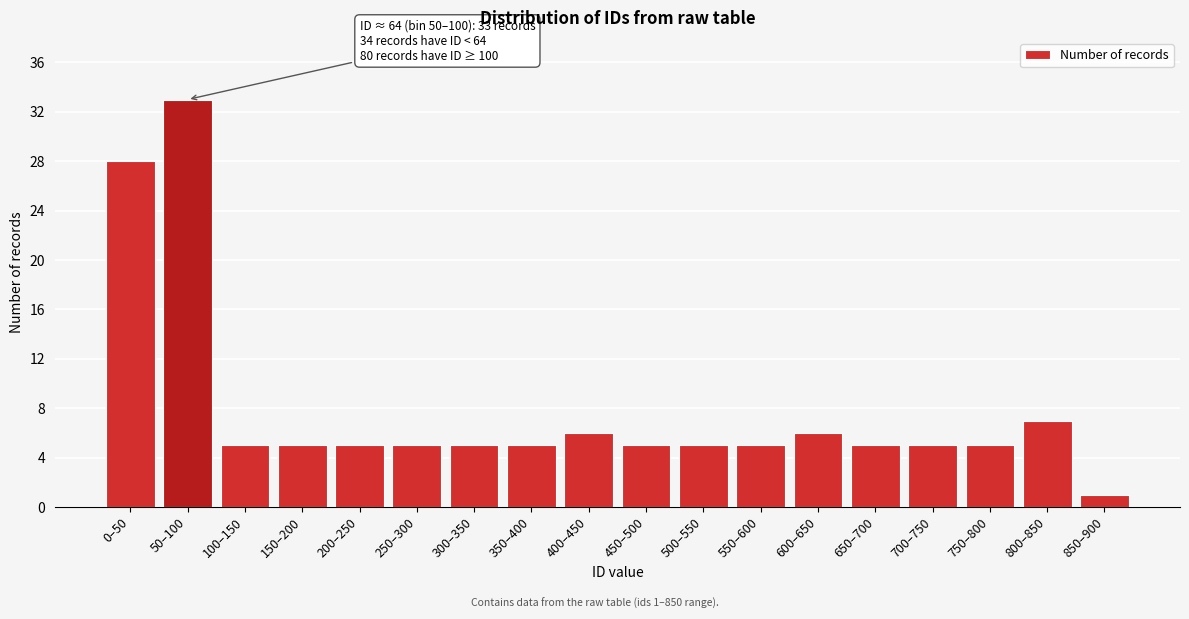

Reading left to right, extract all data points from this chart.

28	33	5	5	5	5	5	5	6	5	5	5	6	5	5	5	7	1